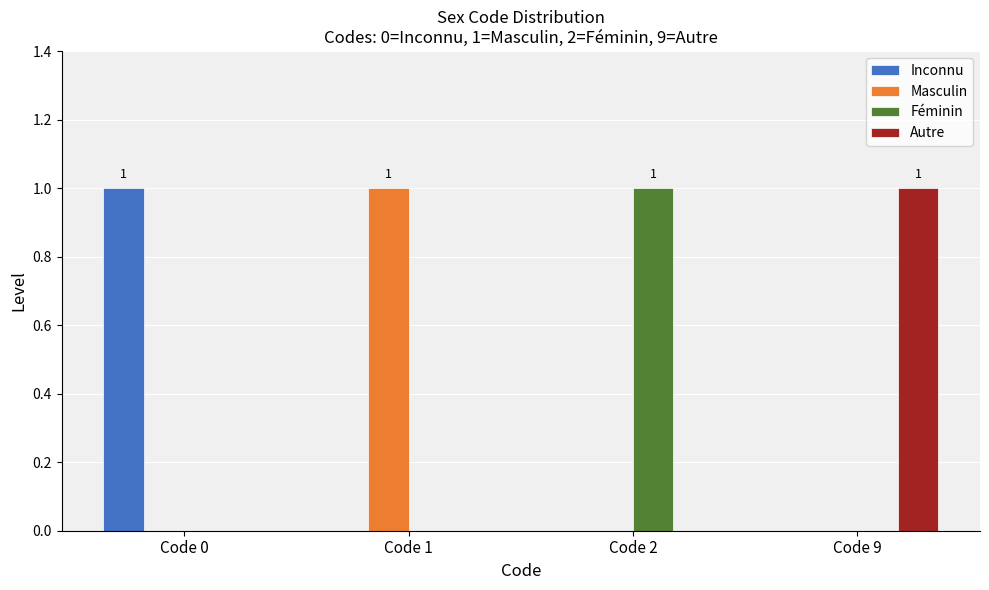

The value of Féminin at Code 2 is 1. True or false?

True